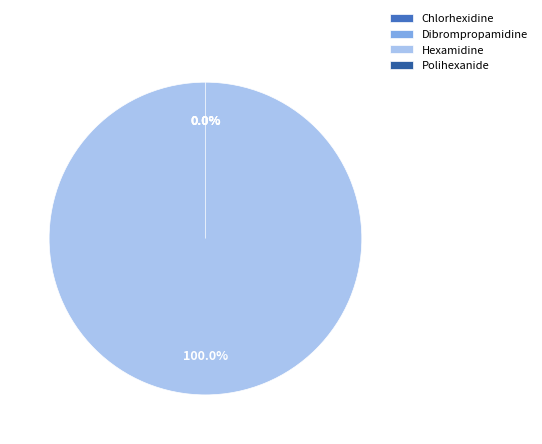

How many segments does this pie chart have?

4